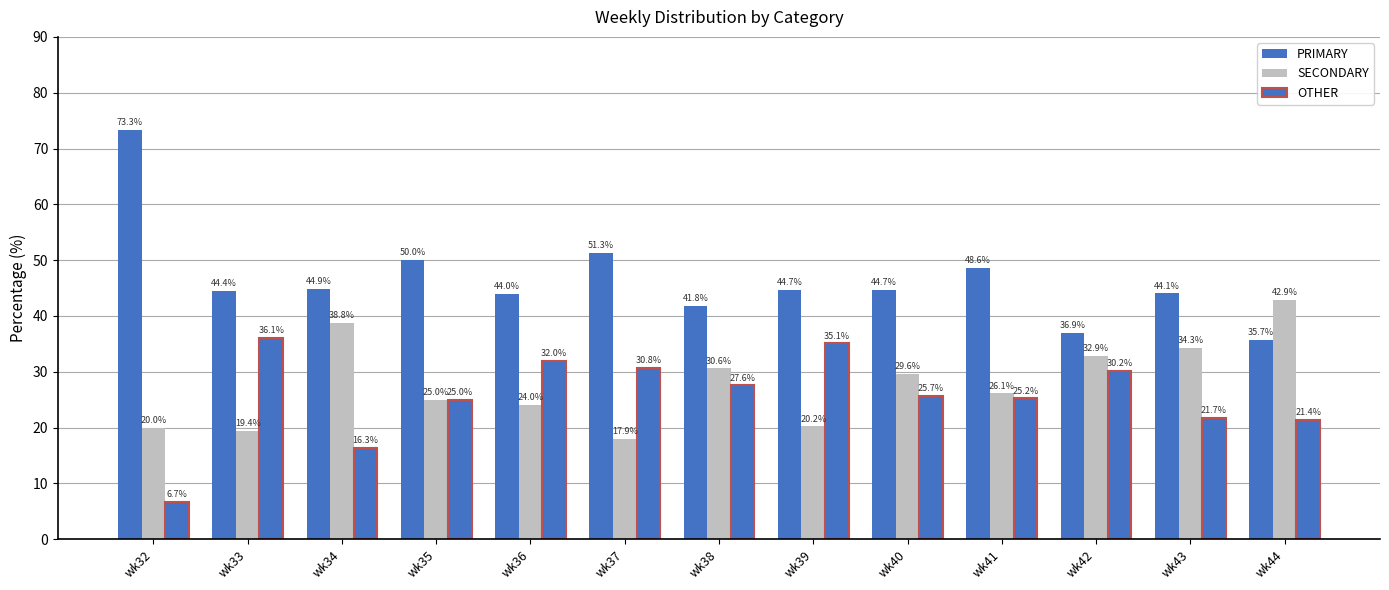

How many bars are there in each group?

3